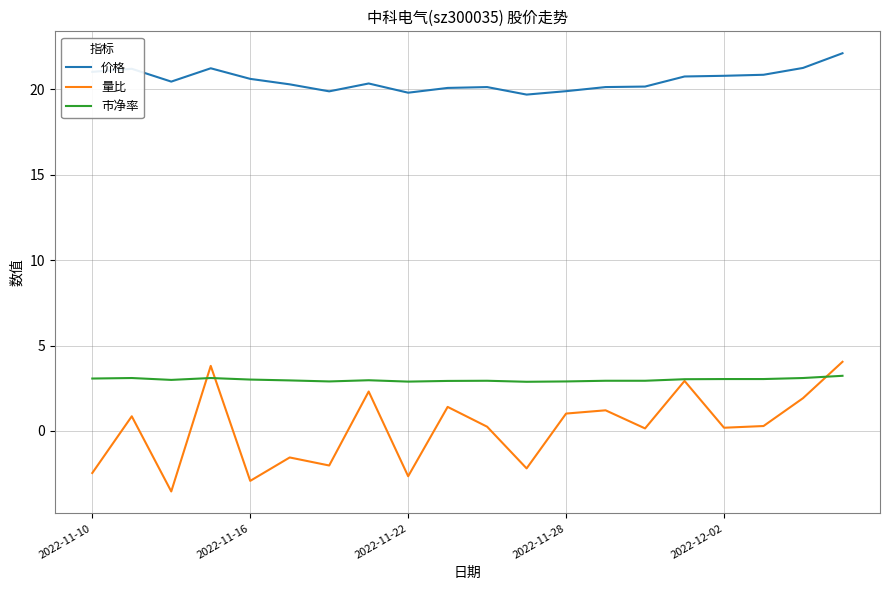

What is the greatest value displayed?

22.1